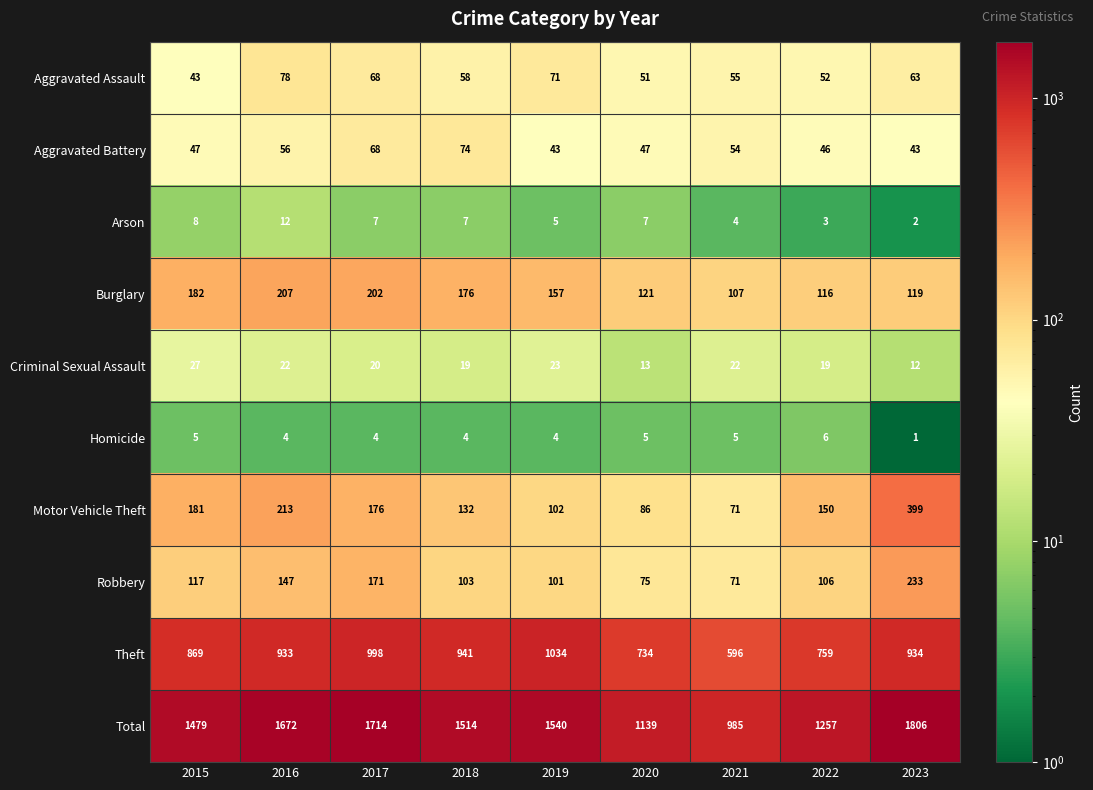

The value of Total at 2018 is 2667. True or false?

False